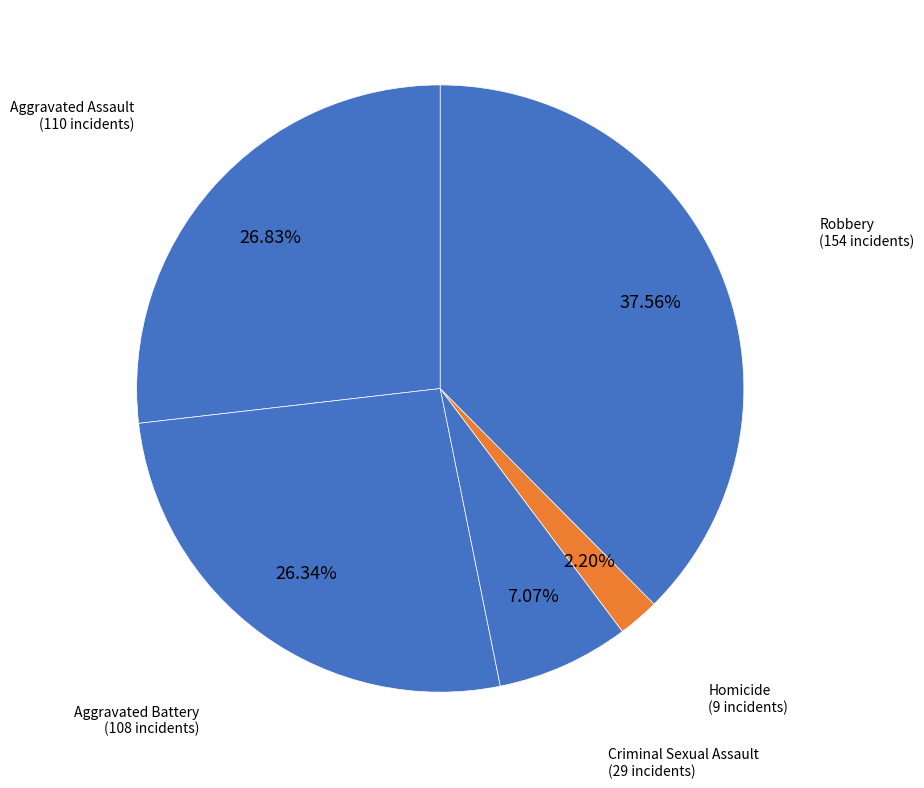

Is there a majority slice in this chart?

No